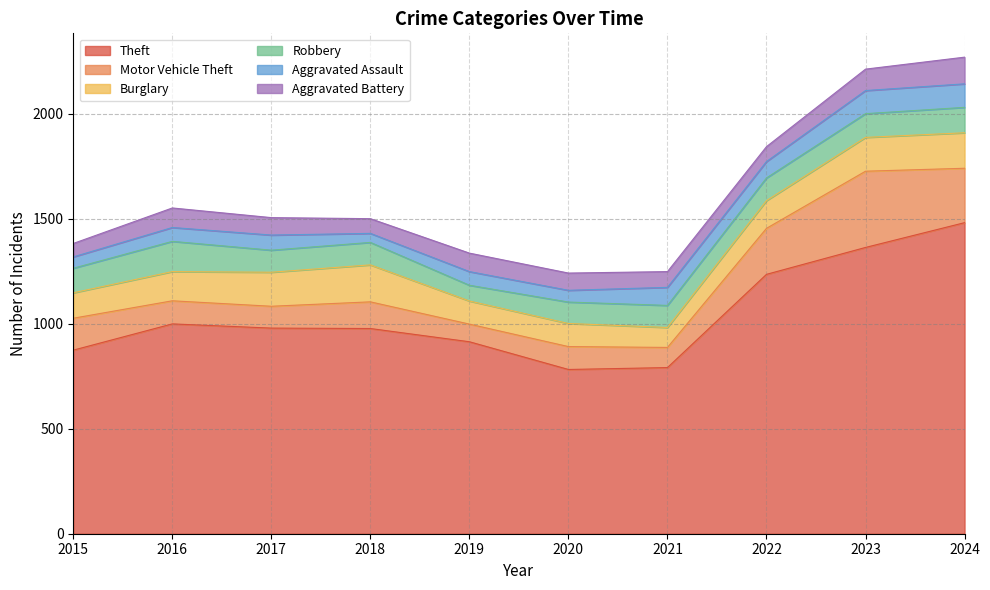

Does the chart display data point markers on the line(s)?

No